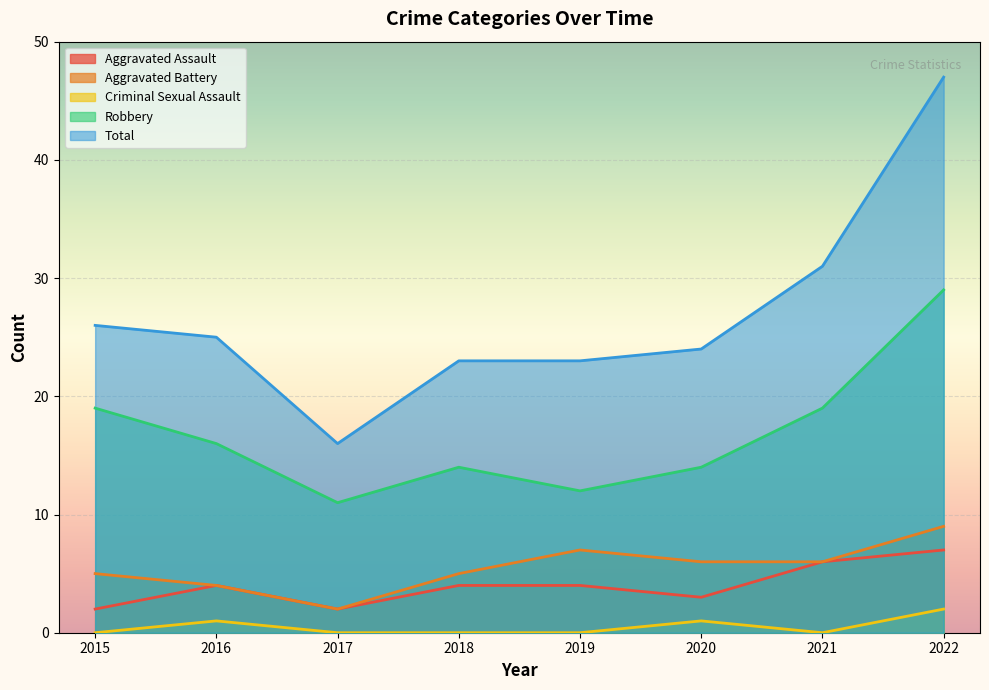

Which has a higher value, 2018 or 2020?

2018